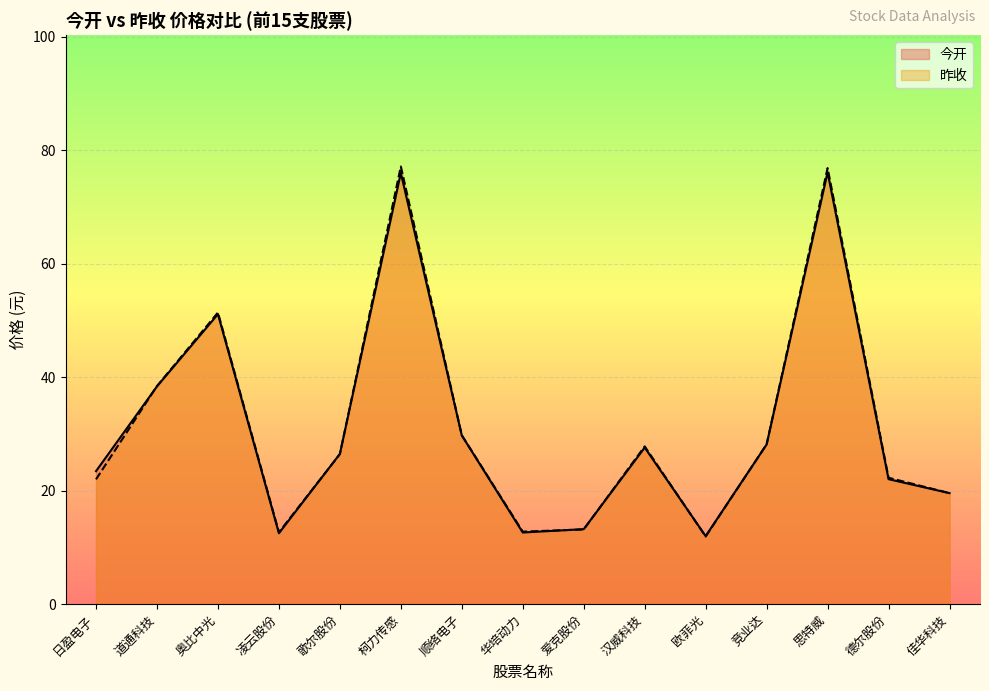

After their last crossing, which series has the higher values: 昨收 or 今开?

昨收